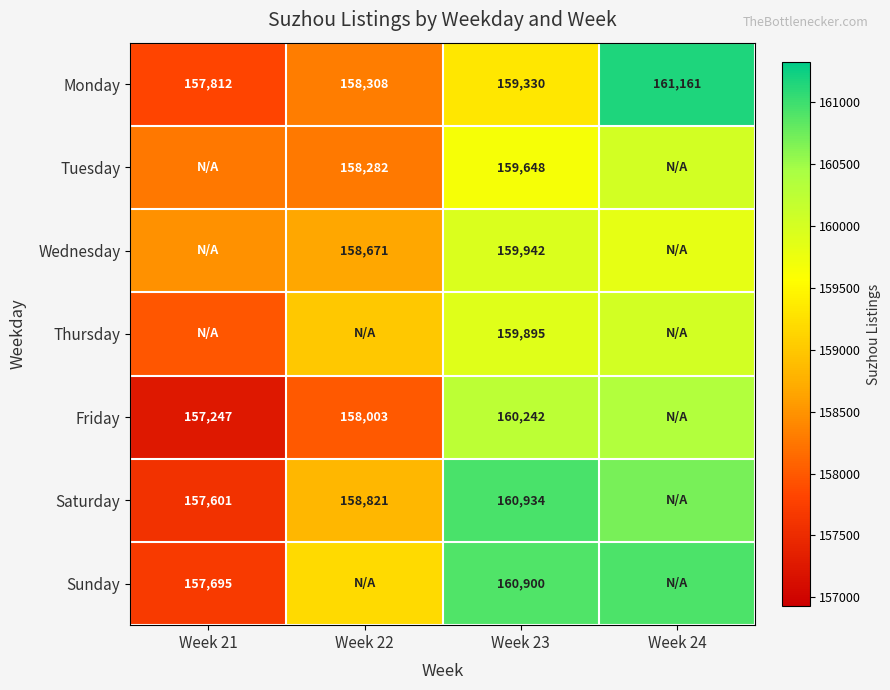

Is it true that Monday equals 78122.6 at Week 23?

False